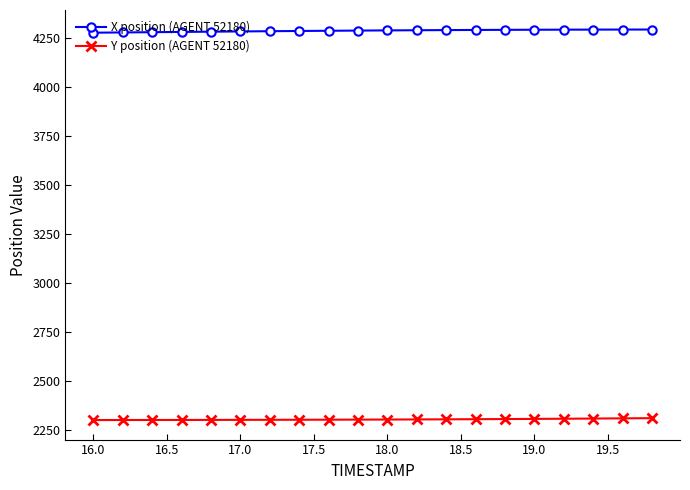

Does the chart display data point markers on the line(s)?

Yes